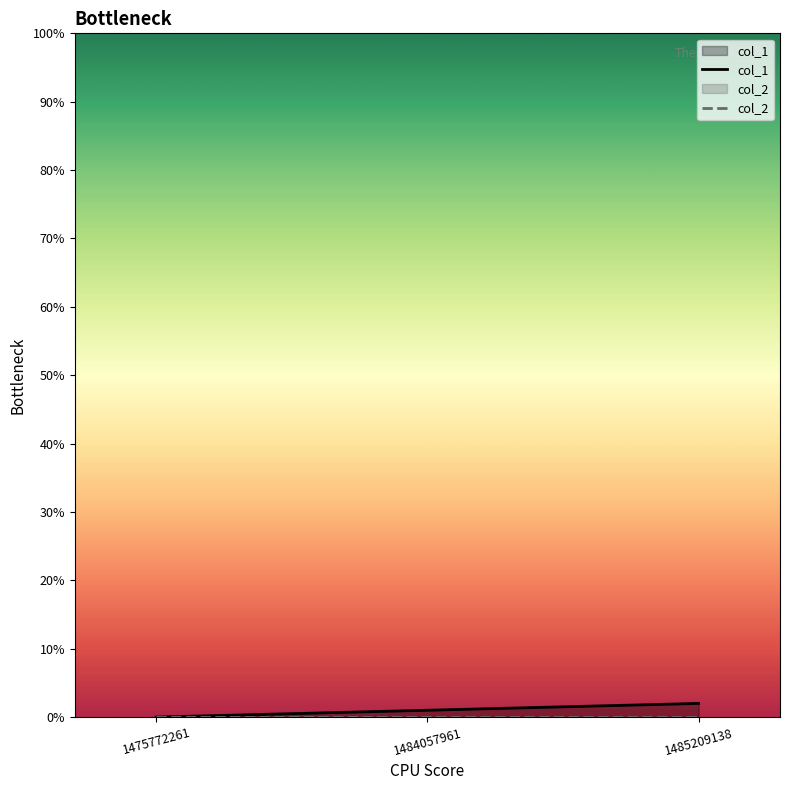

What is the total value across all series at 1485209138?

2